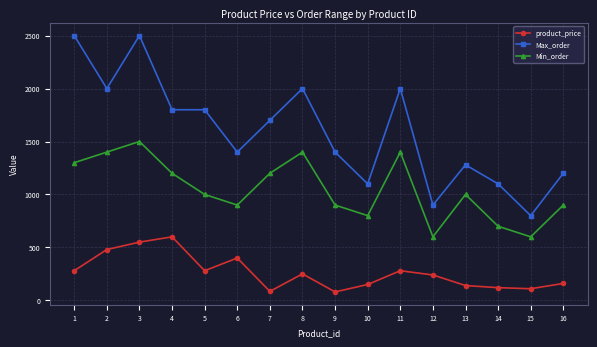

At which category is the sum across all series the highest?

3